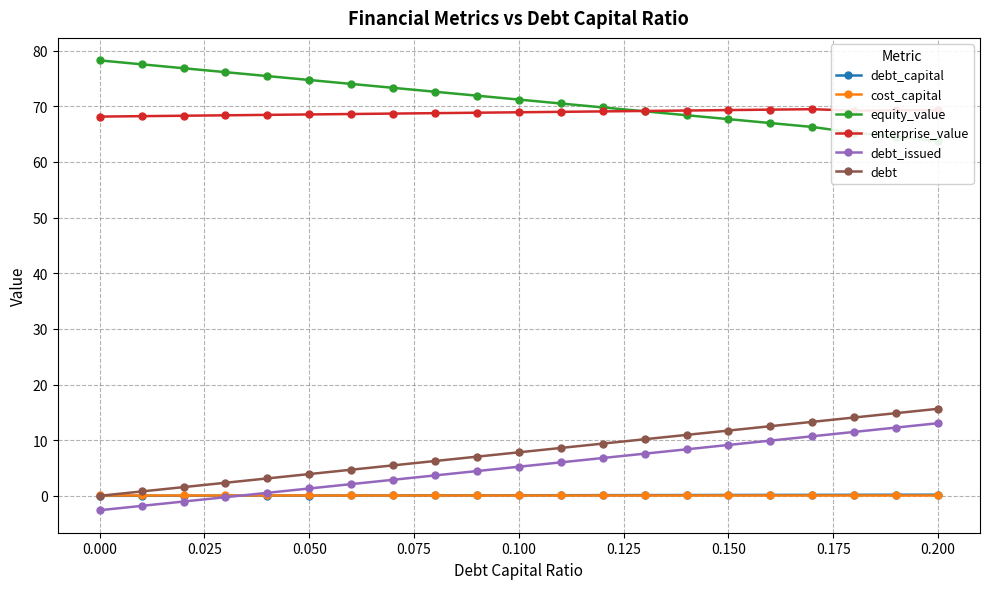

True or false: debt_issued and enterprise_value cross at least once.

False